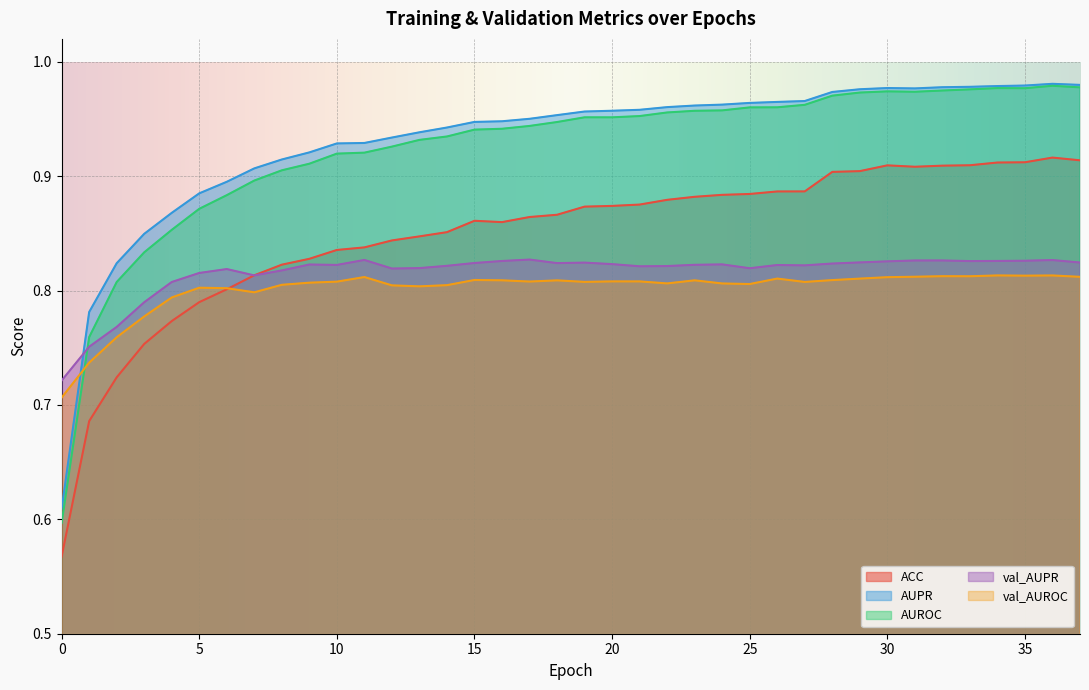

What is the sum of the AUROC values at 5 and 15?

1.8